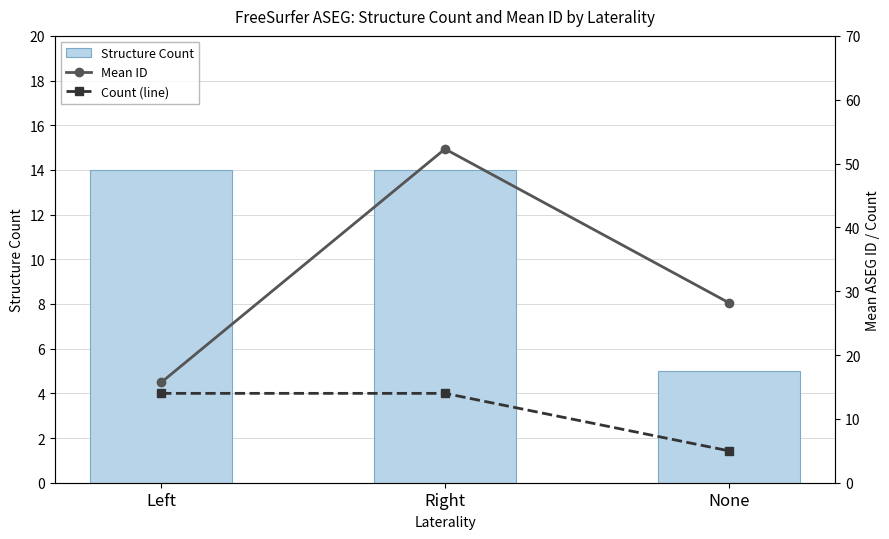

Is it true that Mean ID equals 4.4 at Left?

False